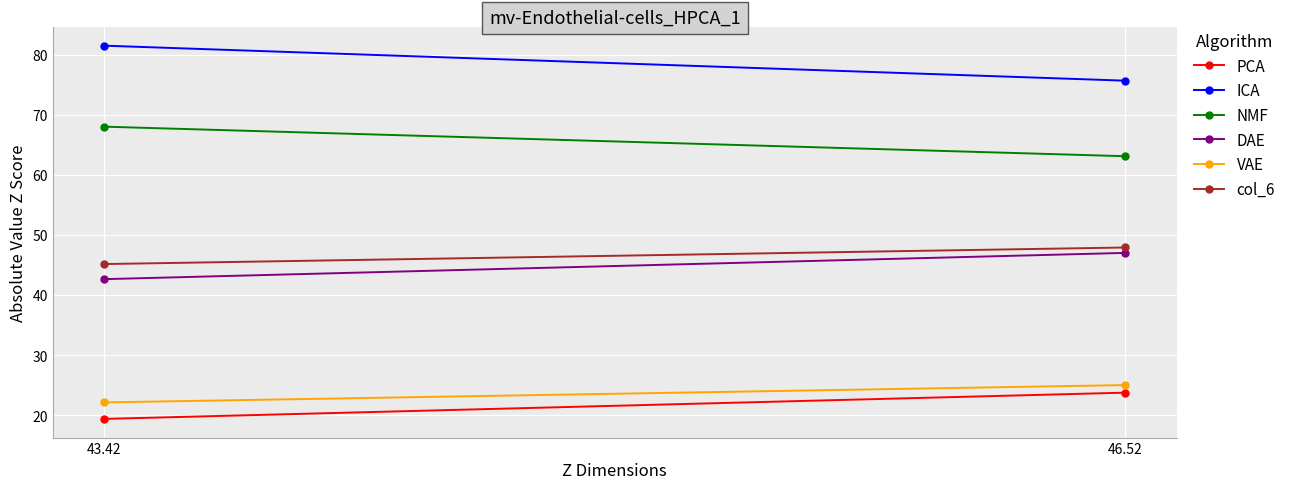

At 43.42, list the series in order from largest to smallest.

ICA, NMF, col_6, DAE, VAE, PCA